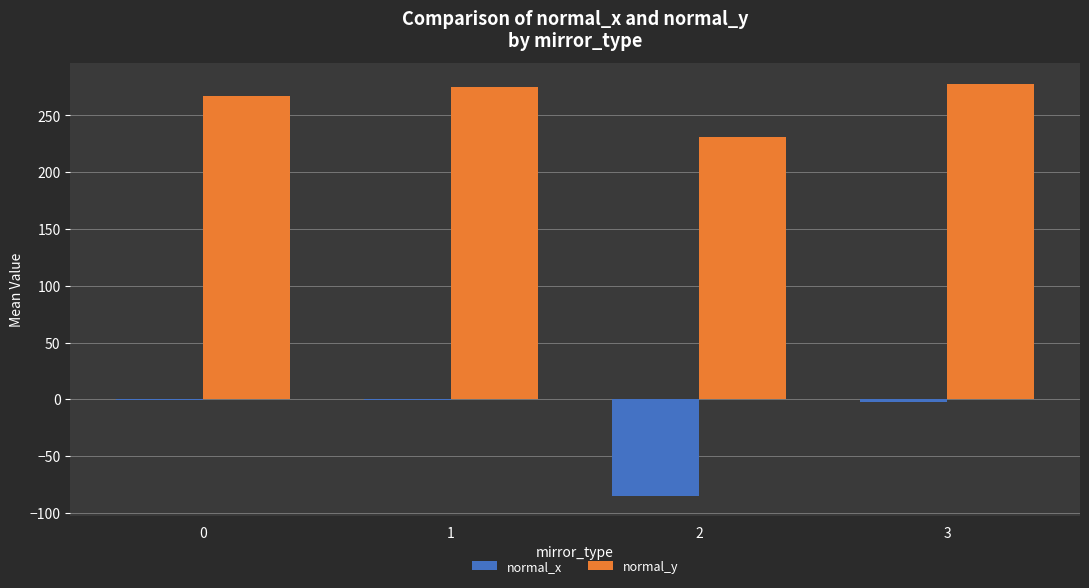

What is the sum of the normal_y values at 3 and 1?

552.8